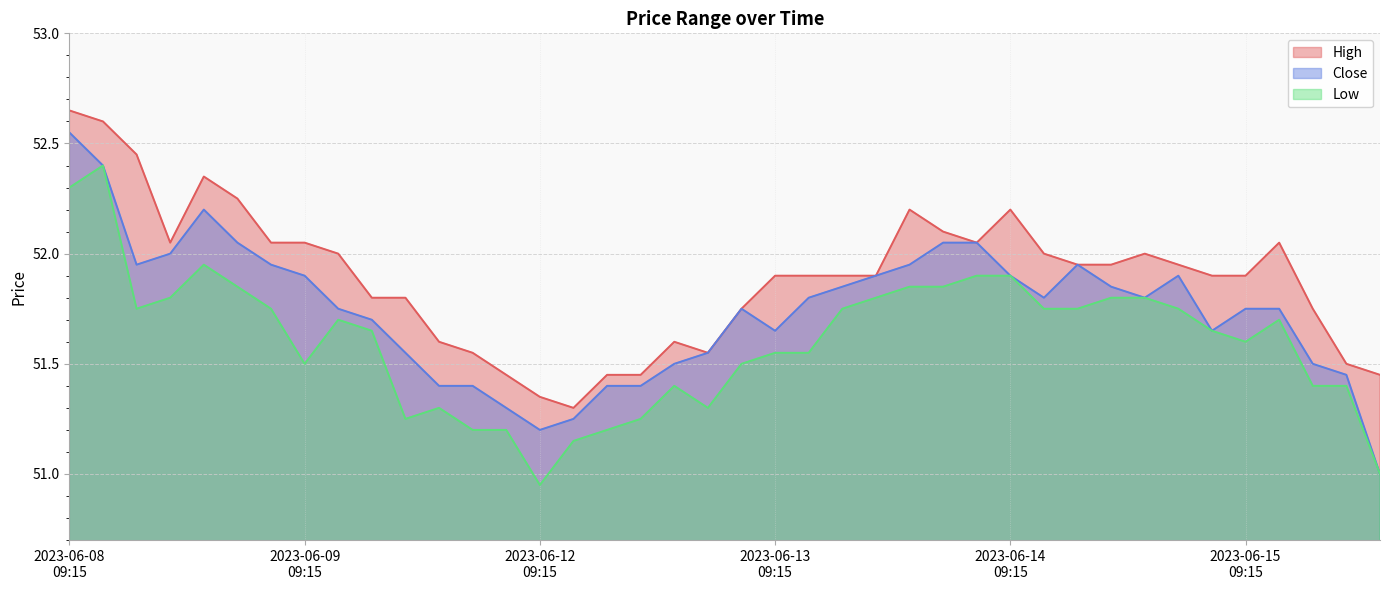

Between 2023-06-12 09:15 and 2023-06-12 11:15, which series saw the biggest shift?

Low